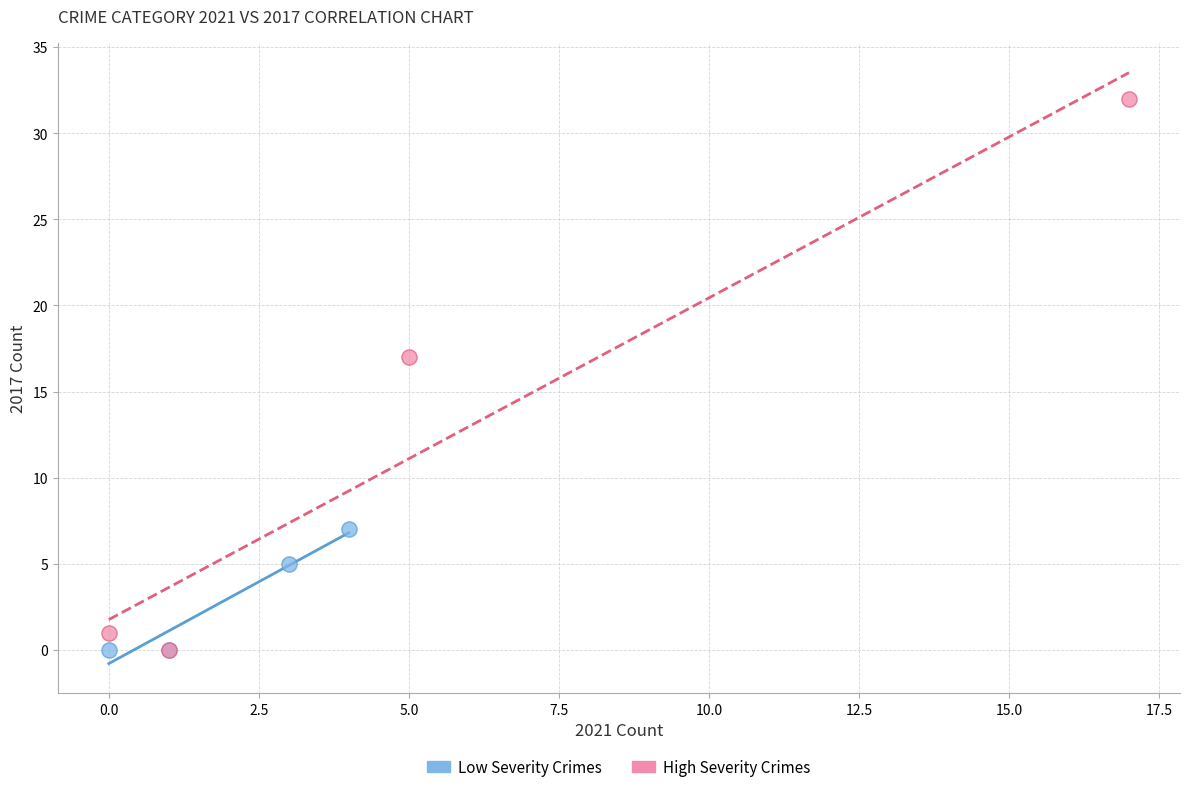

Which series contains the highest Y value?

High Severity Crimes